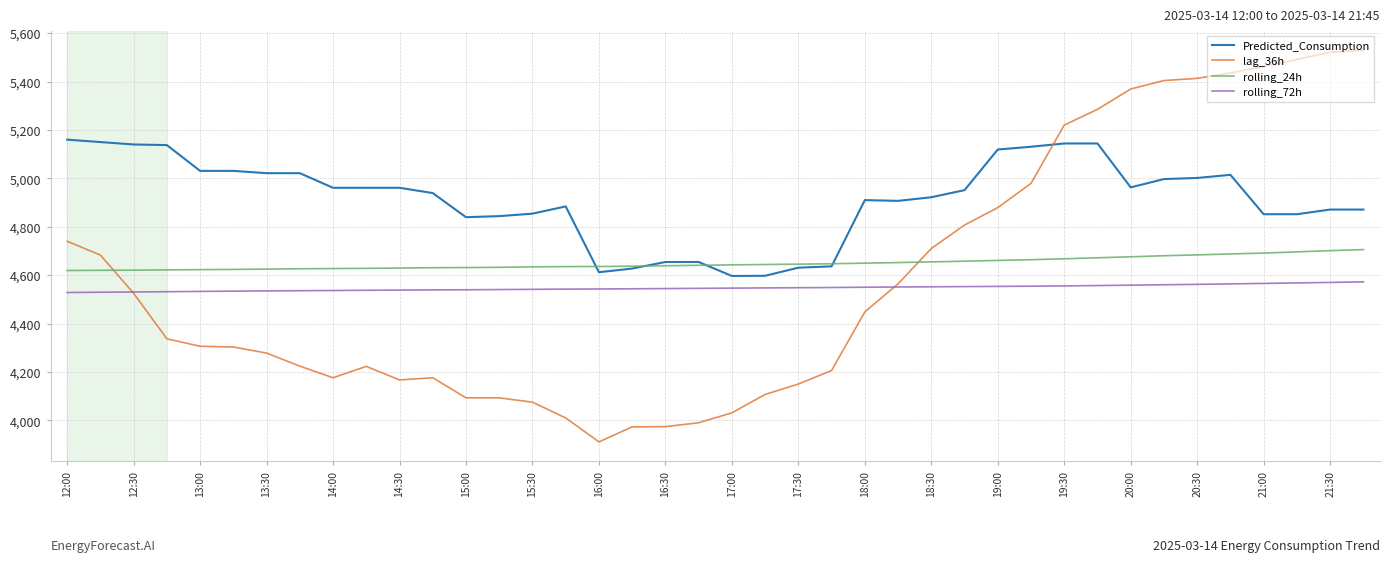

How many categories are shown in the chart?

40